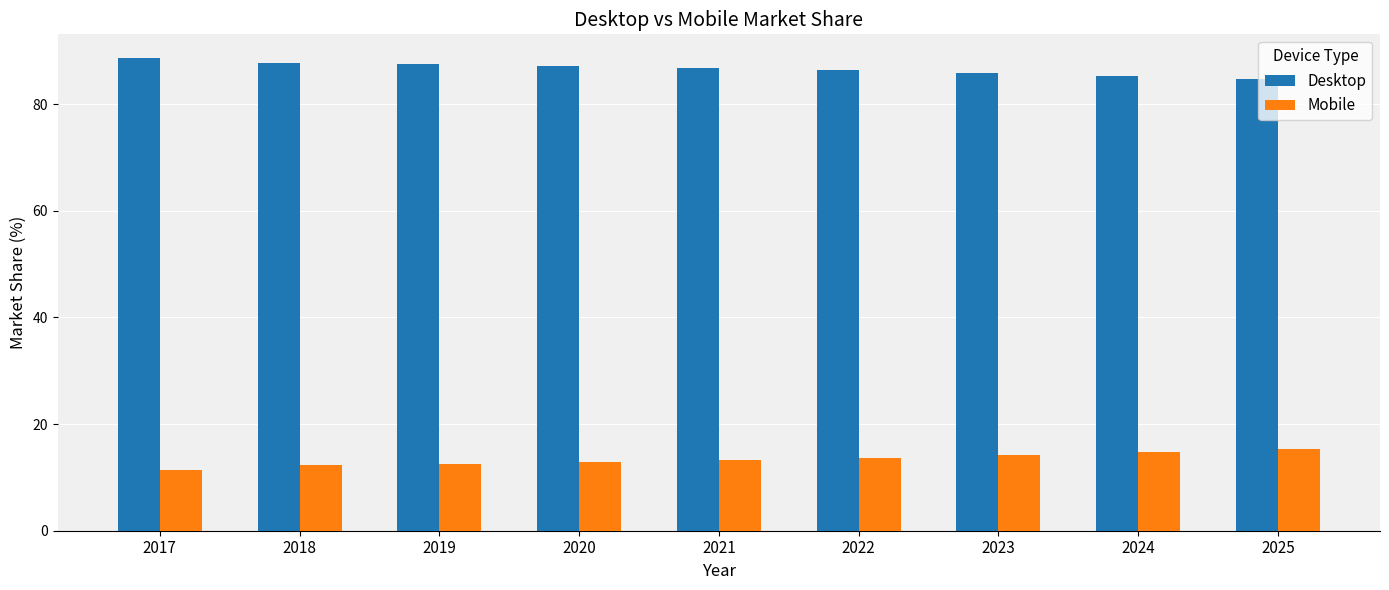

What is the value of the Desktop bar at the 2nd from the left?

87.7